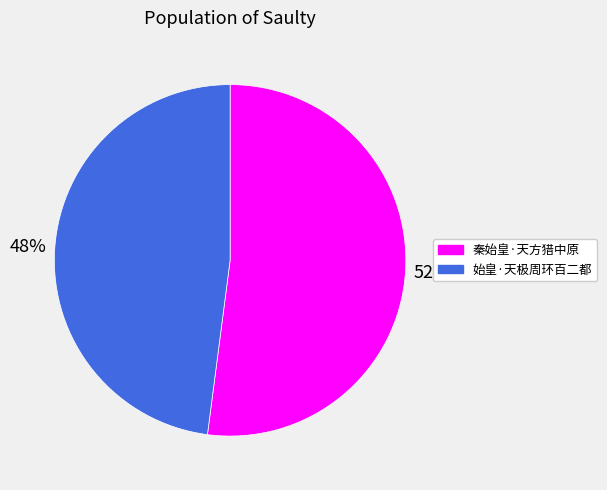

Combined, do 始皇·天极周环百二都 and 秦始皇·天方猎中原 account for over 50%?

Yes